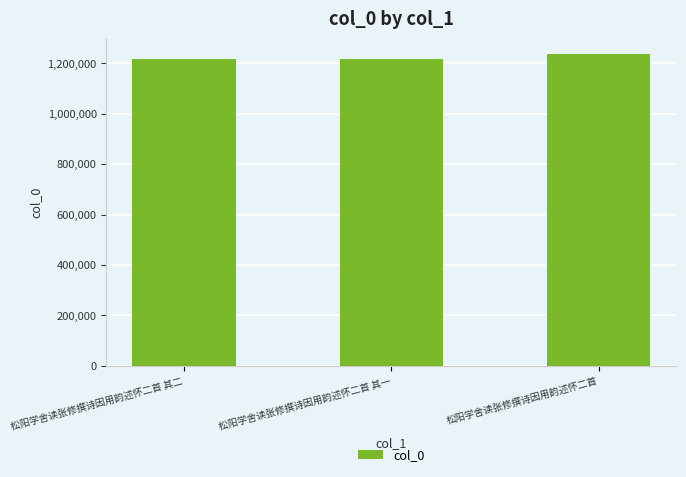

What is the ratio of the value at 松阳学舍读张修撰诗因用韵述怀二首 其二 to the value at 松阳学舍读张修撰诗因用韵述怀二首 其一?

1.0